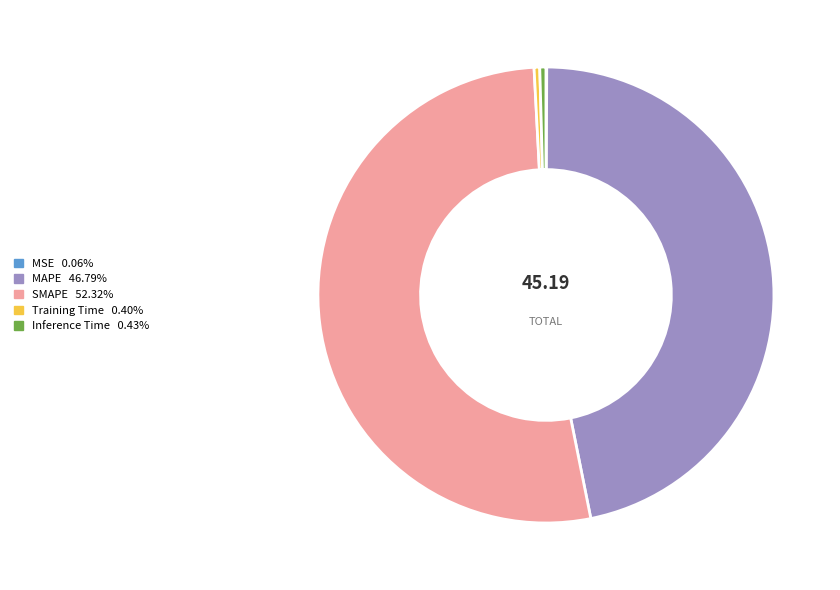

Which slice represents more than half of the pie?

SMAPE